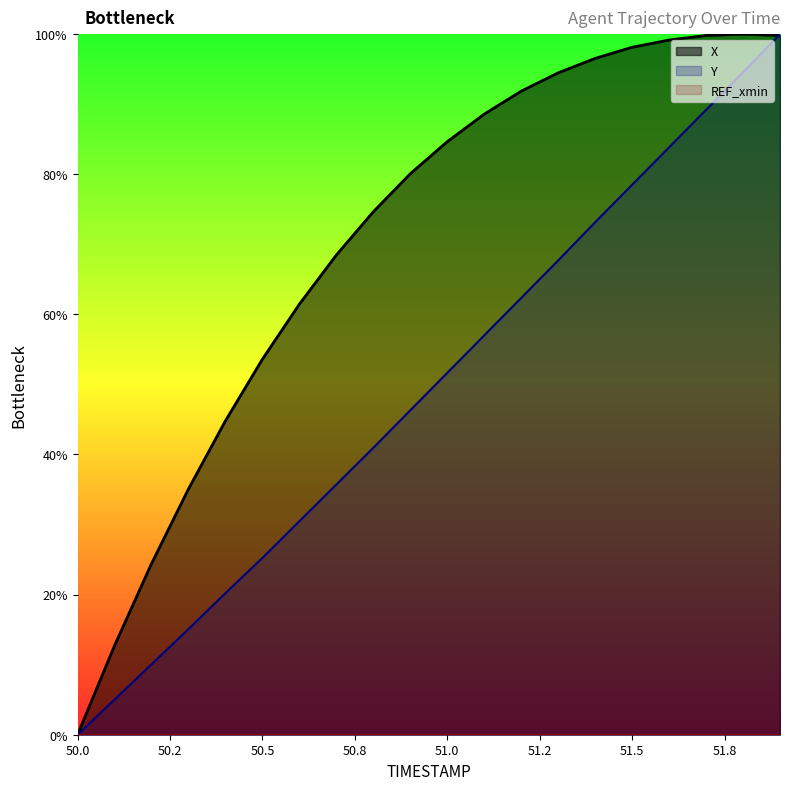

Which series has the largest range (max minus min)?

X